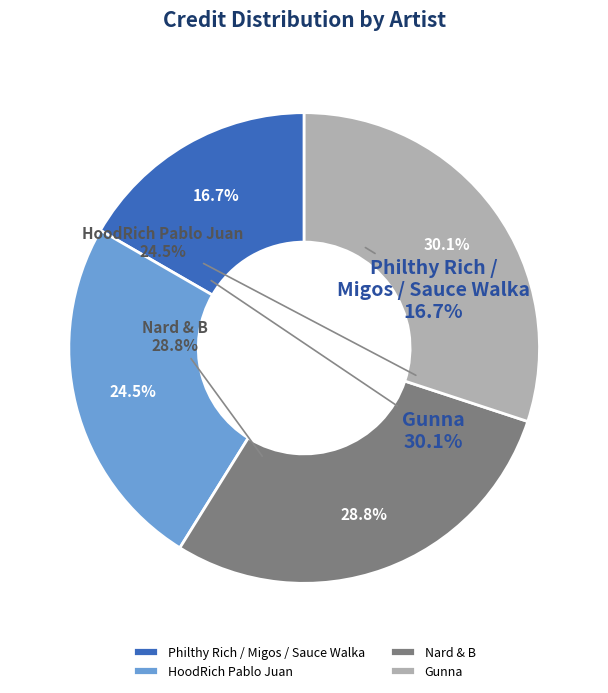

To the nearest percent, what is the difference between the largest and smallest slice percentages?

13%